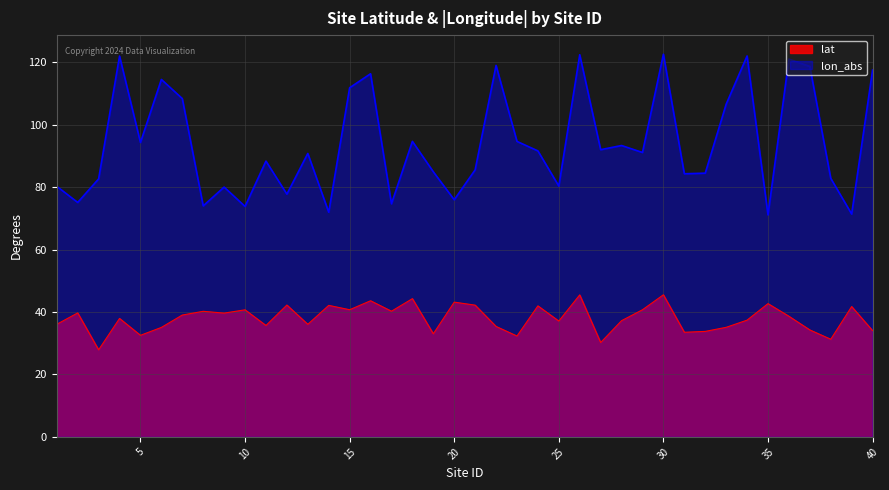

At which category is the sum across all series the highest?

30